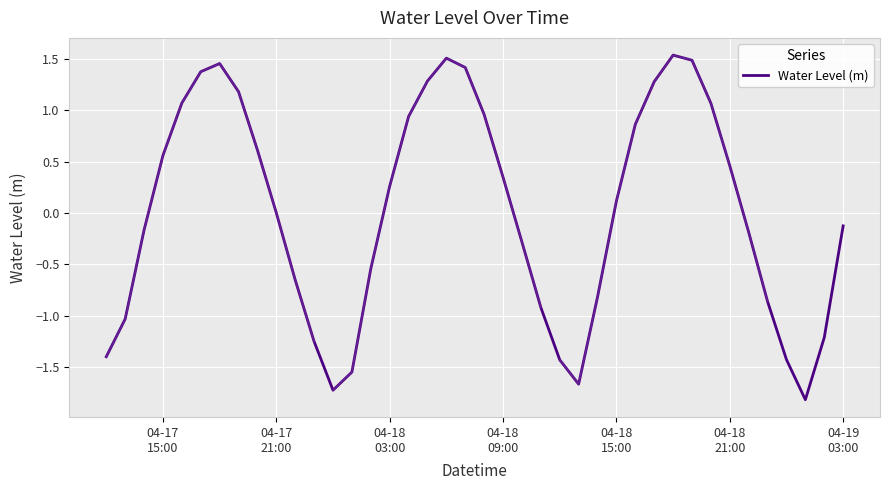

What is the minimum value for Water Level (m)?

-1.8